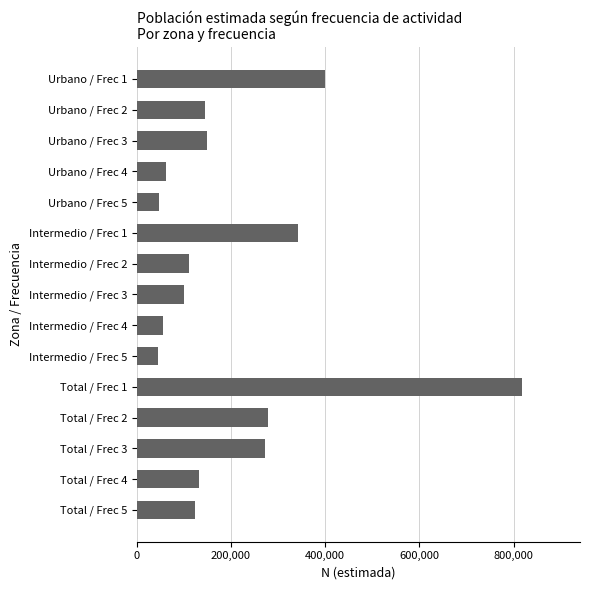

How many values are below 131650?

7